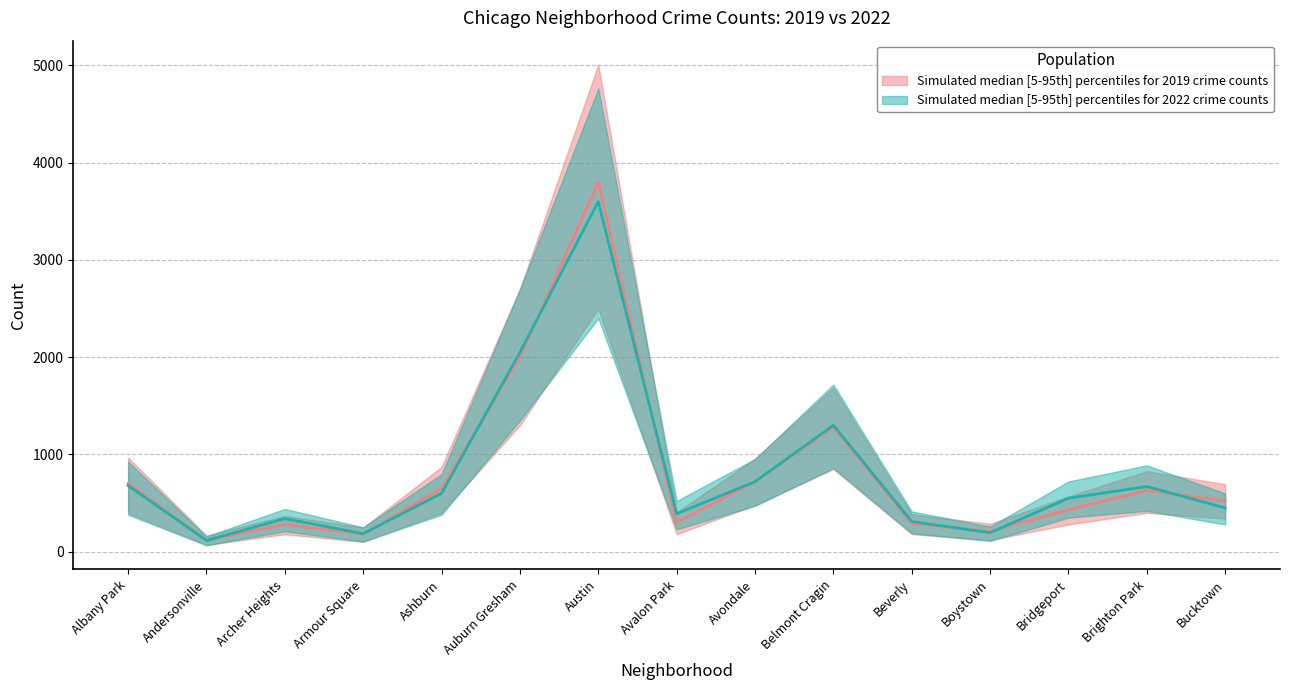

Does the chart have visible grid lines?

Yes